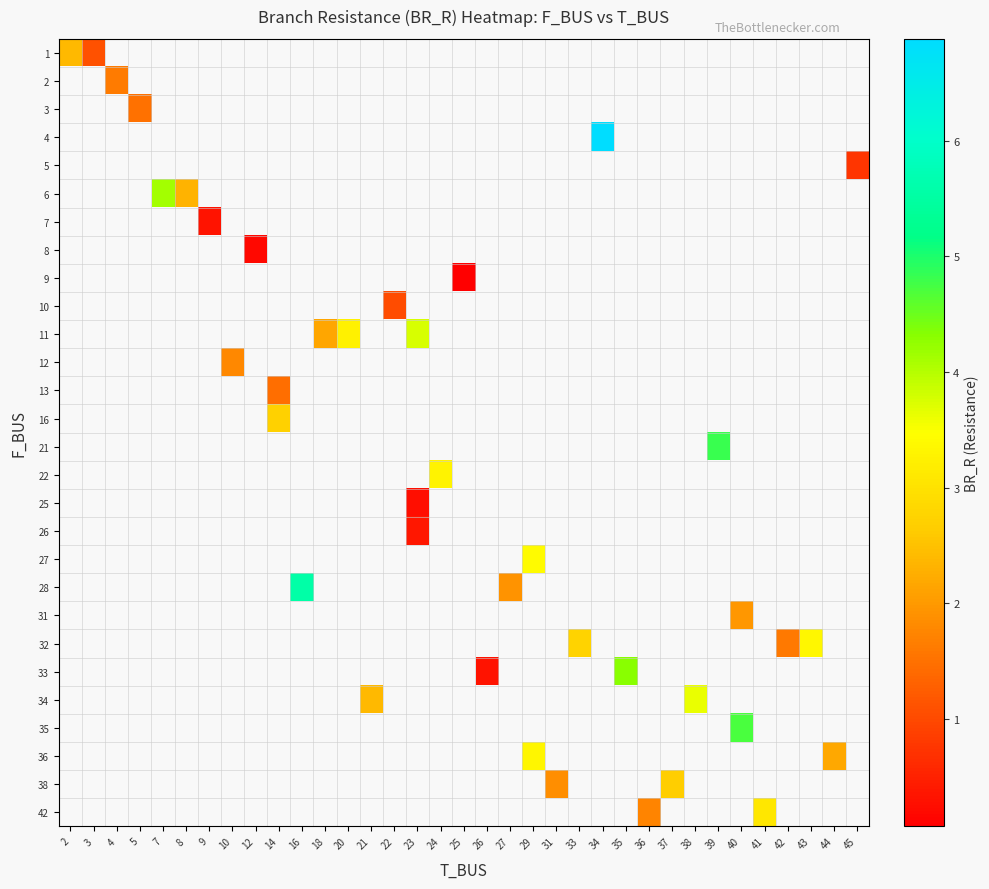

Which label corresponds to the smallest value in the chart?

25